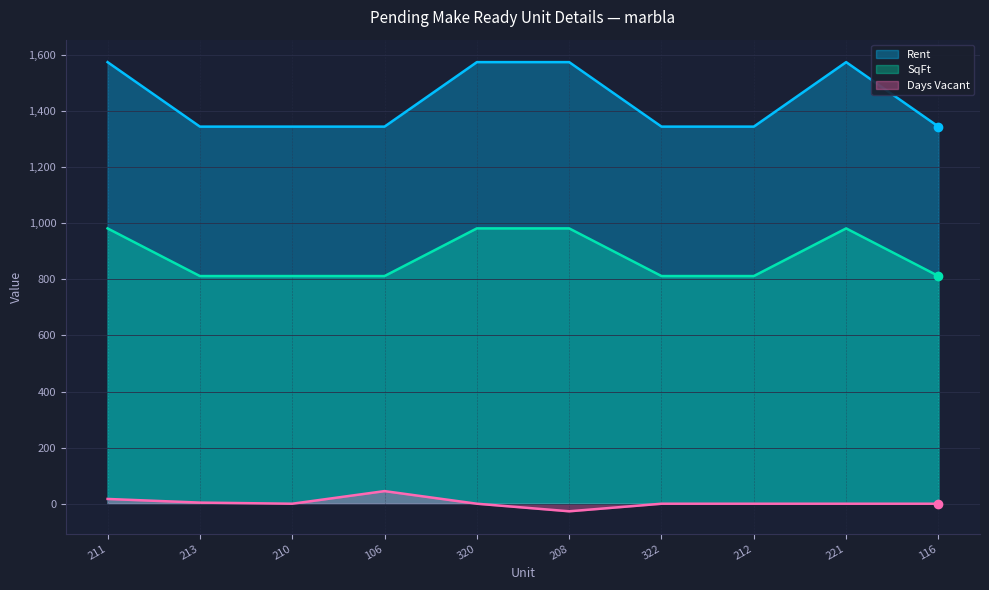

True or false: Days Vacant and SqFt intersect in this chart.

False